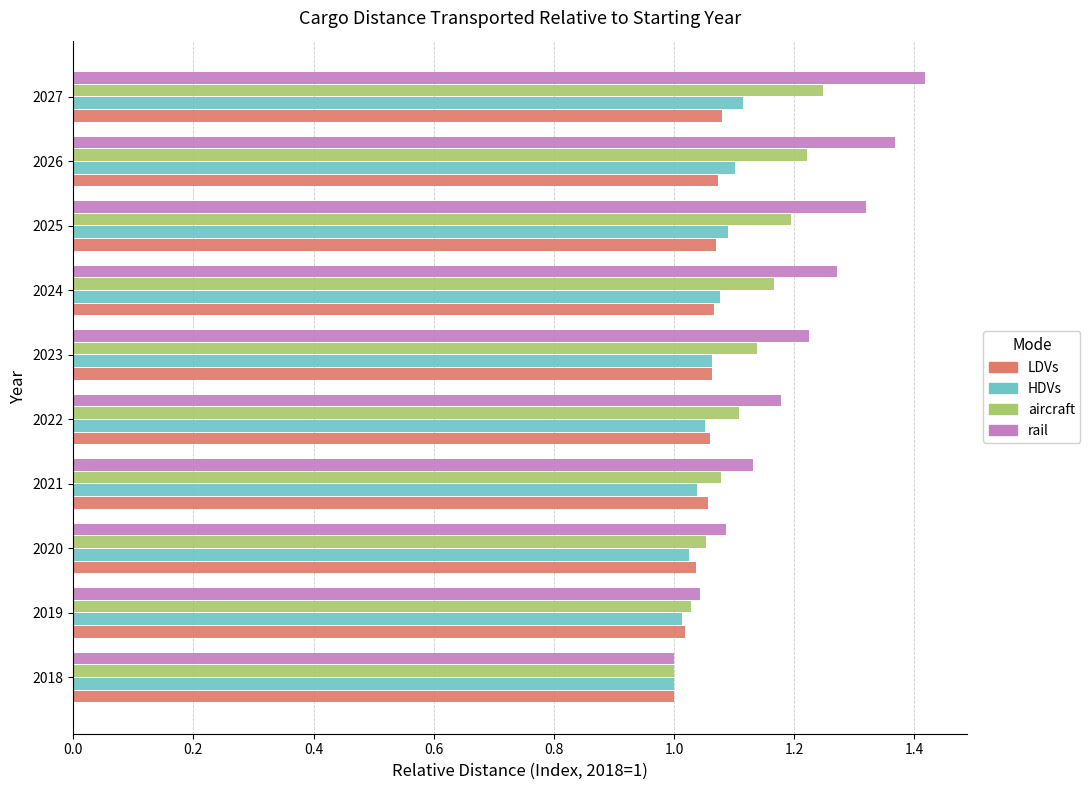

Is it true that aircraft equals 2.0 at 2027?

False